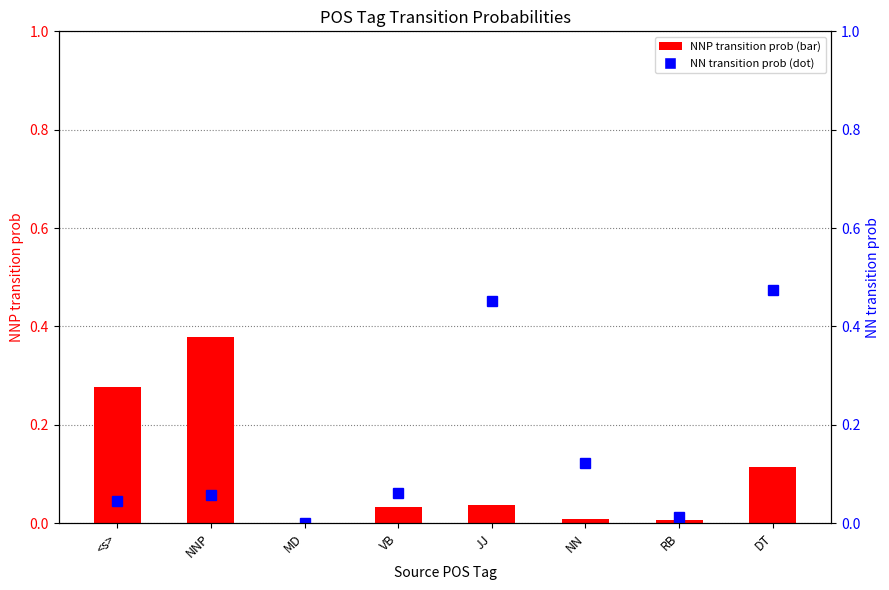

At which label is NNP (bar) closest to 0?

MD